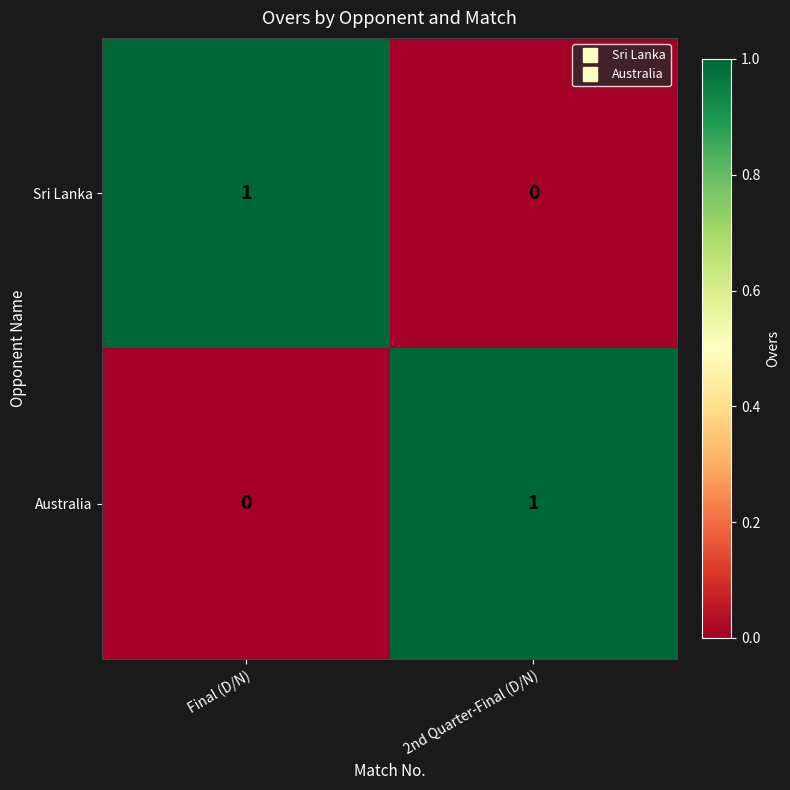

What is the spread (max minus min) of values at Final (D/N)?

1